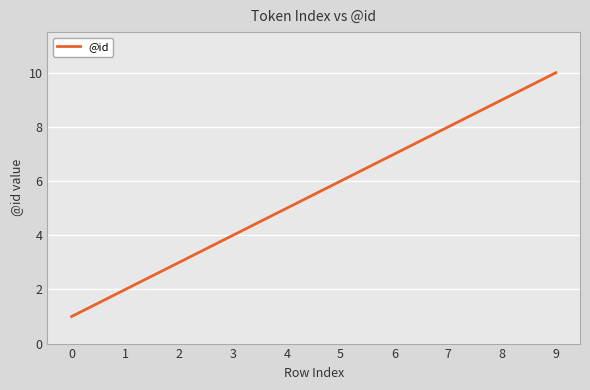

Between 7 and 0, which is larger?

7